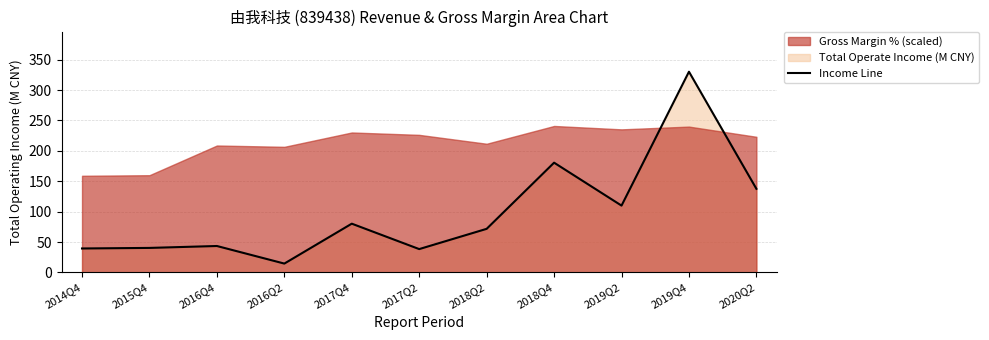

Reading right to left, transcribe all the data shown in this chart.

2020Q2=137.6	2019Q4=330.1	2019Q2=110.0	2018Q4=180.6	2018Q2=71.8	2017Q2=38.5	2017Q4=80.3	2016Q2=14.7	2016Q4=43.6	2015Q4=40.4	2014Q4=39.5